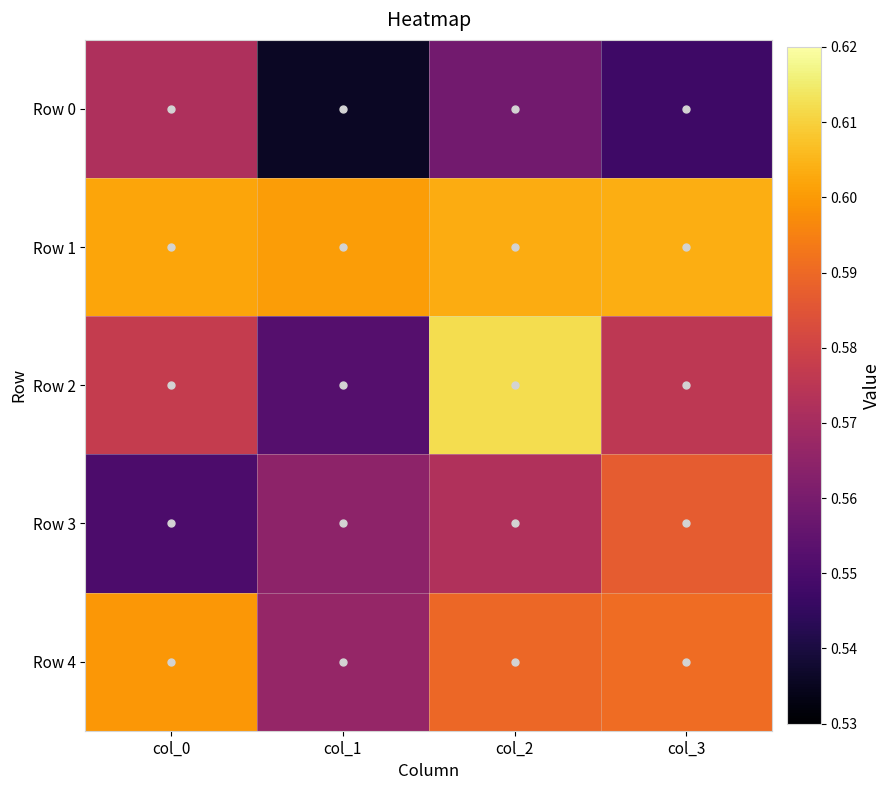

Reading left to right, extract all data points from this chart.

Row 0: col_0=0.6	col_1=0.5	col_2=0.6	col_3=0.5
Row 1: col_0=0.6	col_1=0.6	col_2=0.6	col_3=0.6
Row 2: col_0=0.6	col_1=0.6	col_2=0.6	col_3=0.6
Row 3: col_0=0.6	col_1=0.6	col_2=0.6	col_3=0.6
Row 4: col_0=0.6	col_1=0.6	col_2=0.6	col_3=0.6